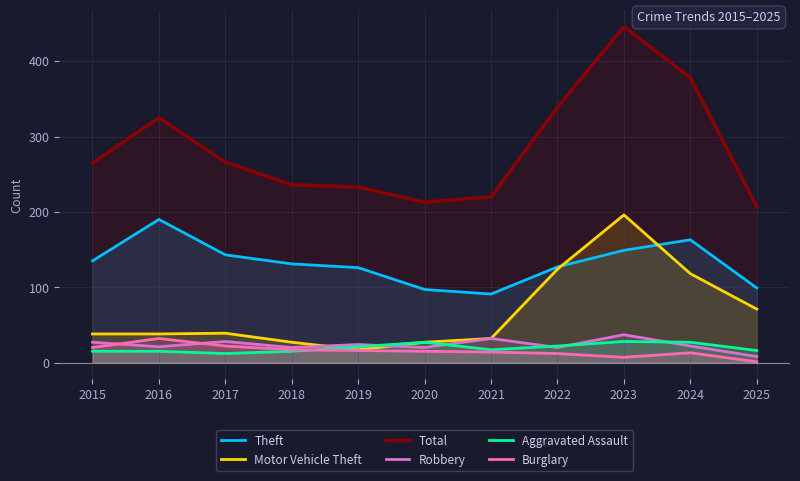

Which series changed the most between 2015 and 2025?

Total